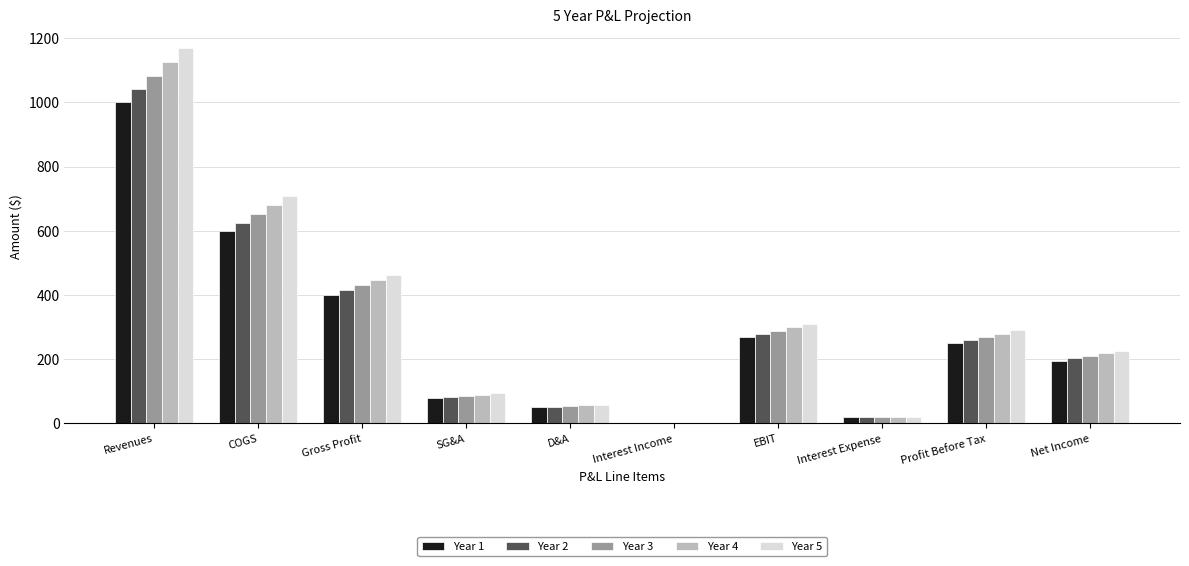

The Year 2 series shows 383.2 at EBIT. True or false?

False